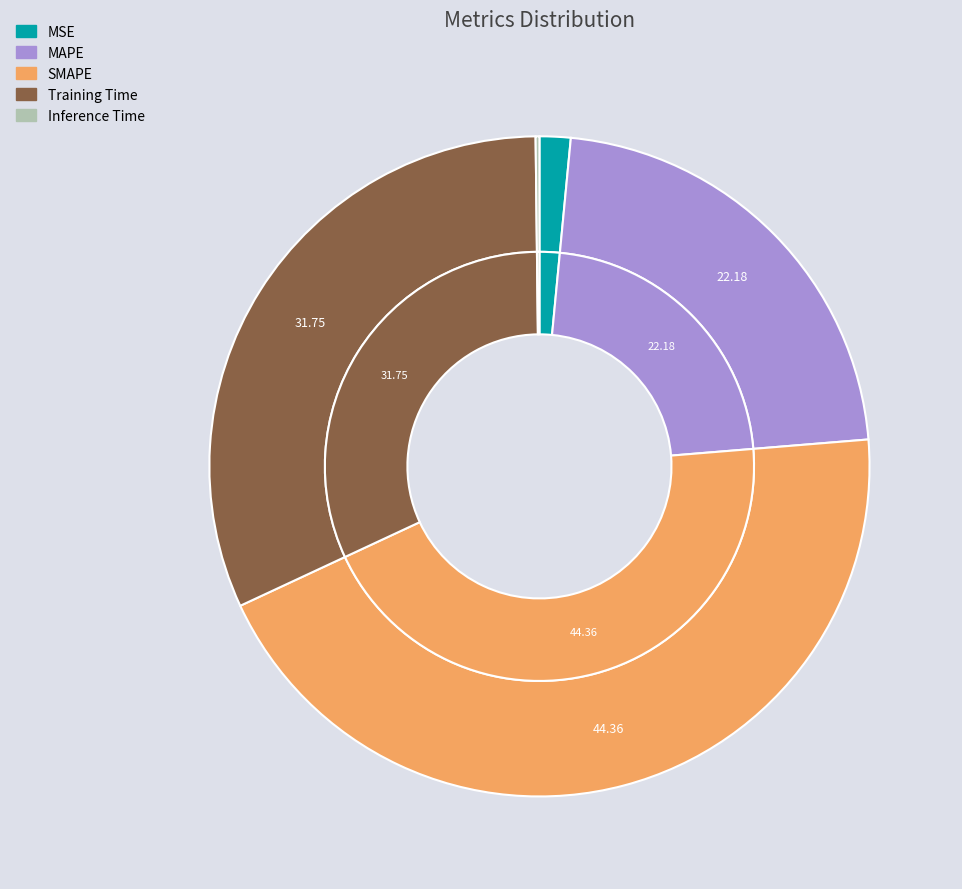

Is it true that MSE is 2% of the pie?

True